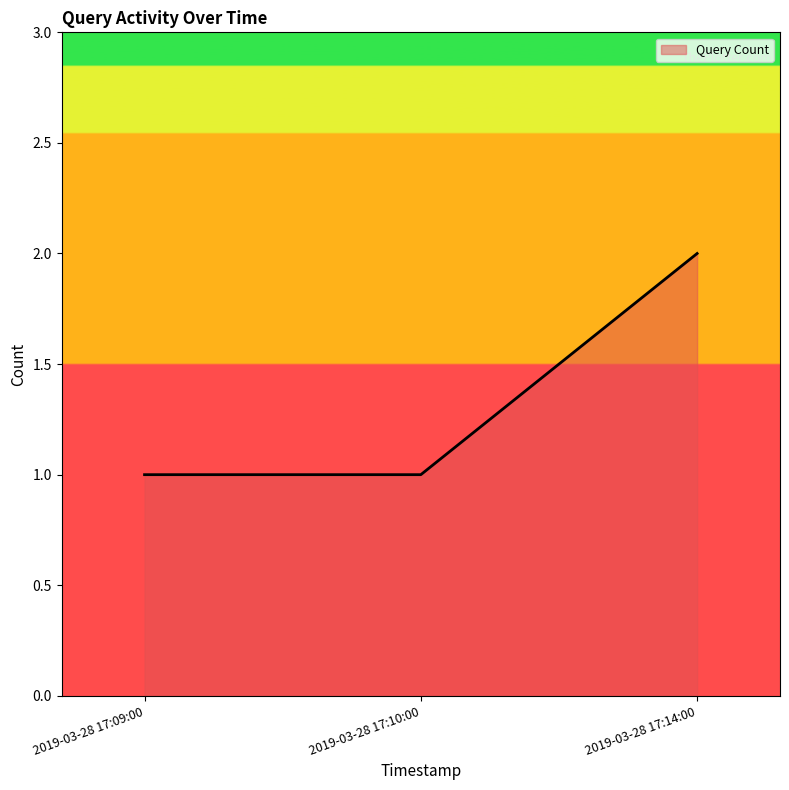

What is the sum of the values at 2019-03-28 17:10:00 and 2019-03-28 17:14:00?

3